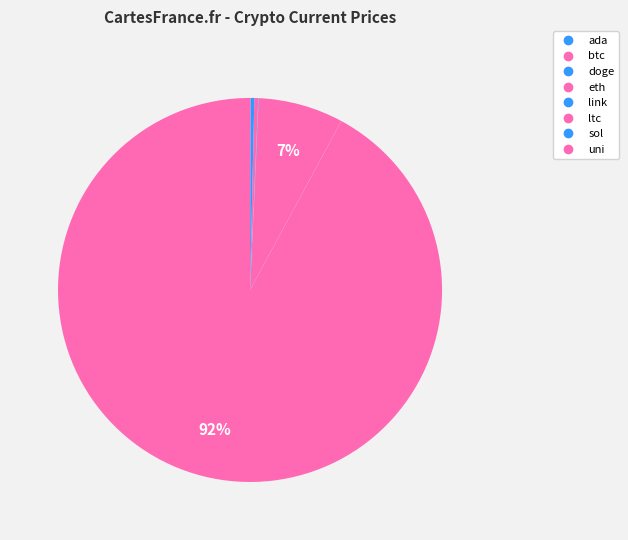

What percentage is NOT represented by ada?

100.0%